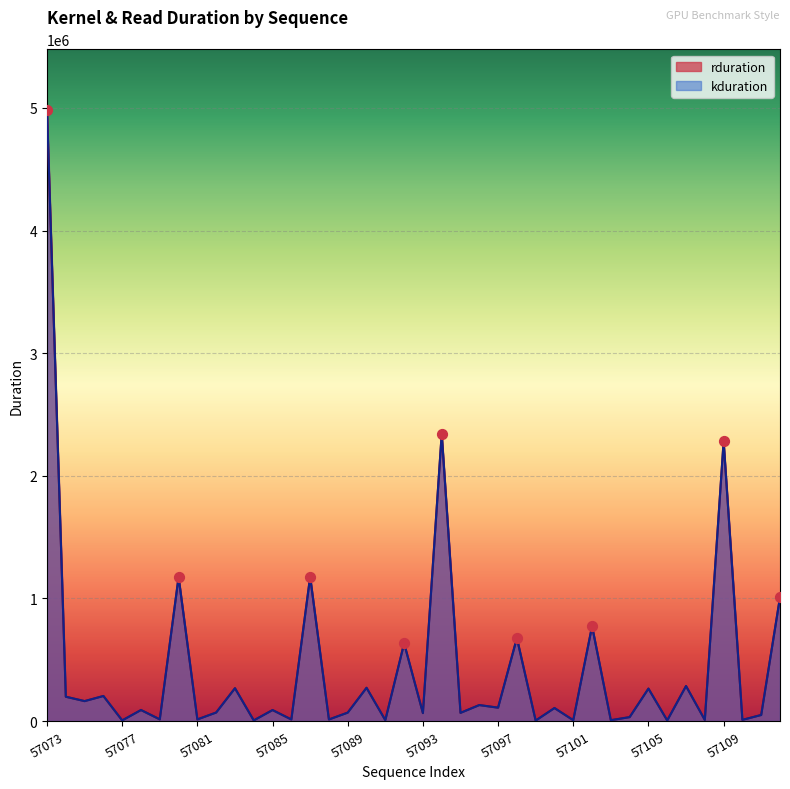

What are all the series names shown in the legend?

rduration, kduration